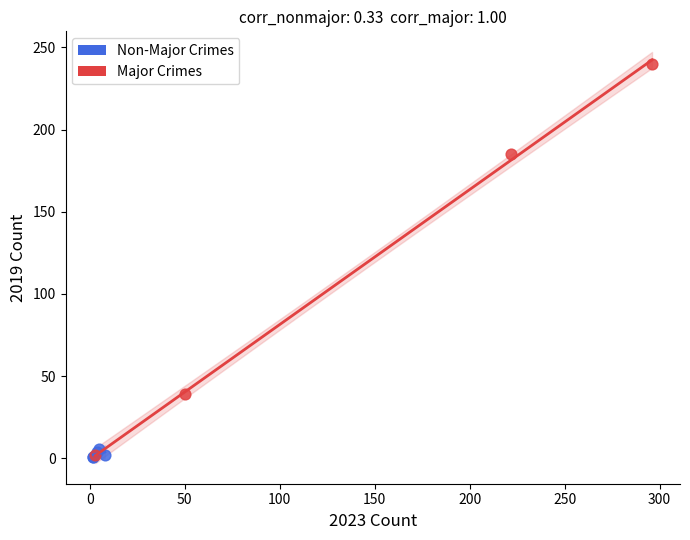

Which series contains the highest Y value?

Major Crimes